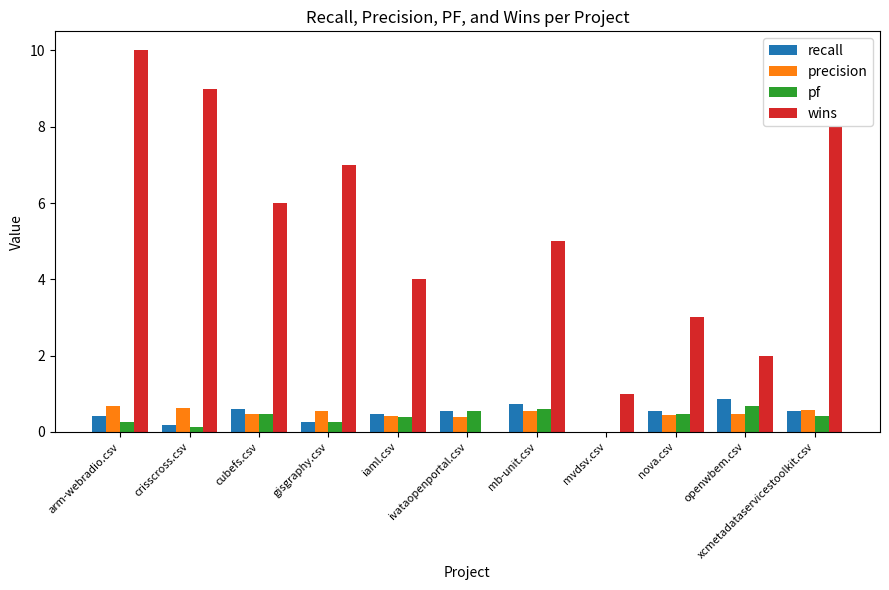

Between nova.csv and xcmetadataservicestoolkit.csv, which series saw the biggest shift?

wins